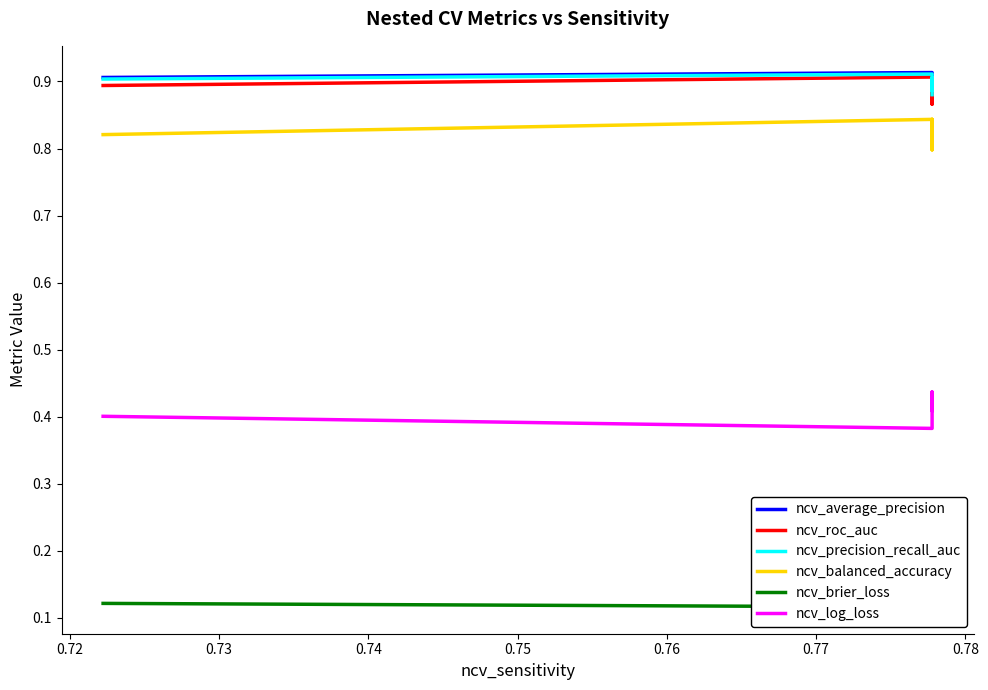

True or false: ncv_balanced_accuracy has a value of 1.4 at 0.78.

False